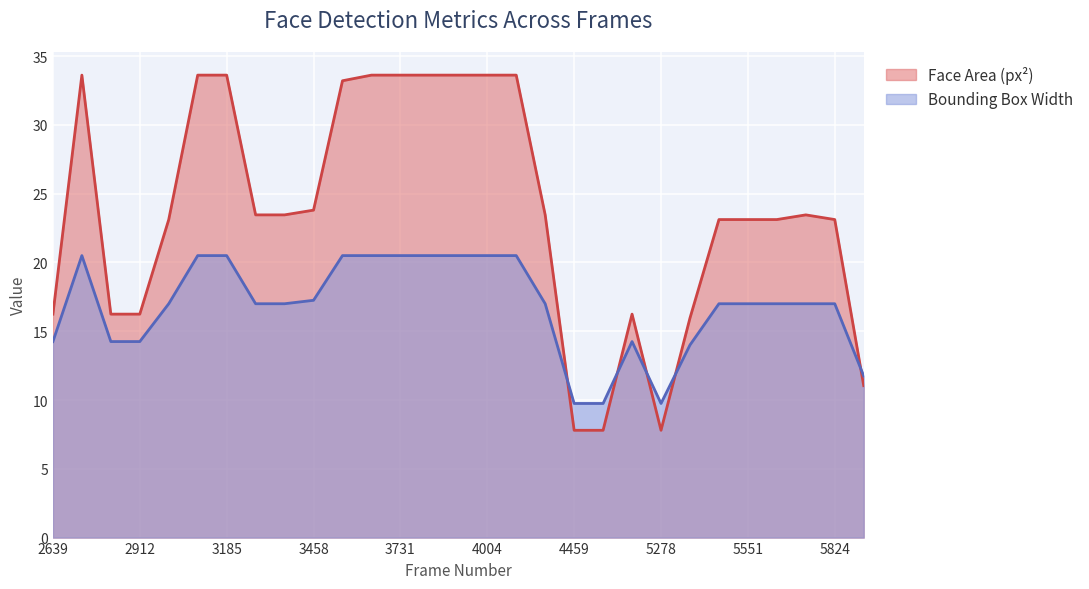

Is it true that Bounding Box Width equals 17.0 at 3276?

True